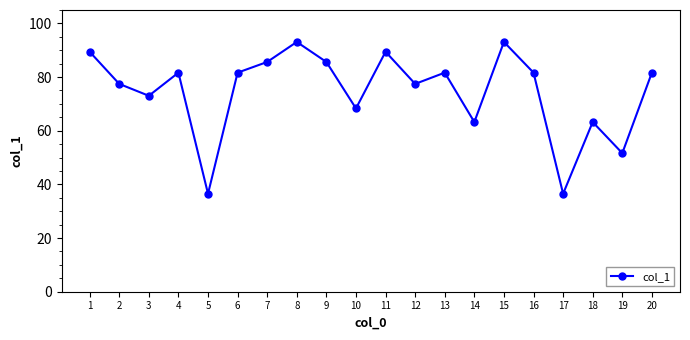

True or false: the data shows 47.1 at 9.

False